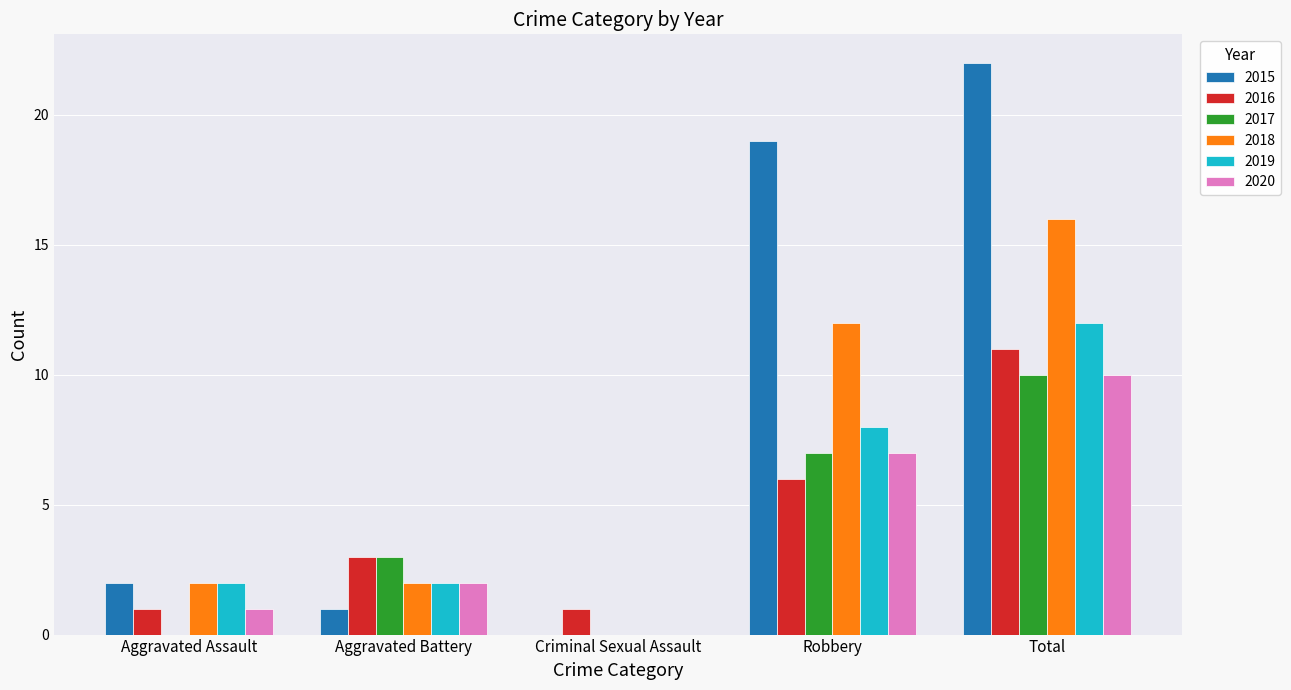

What is the sum of all 2017 values?

20